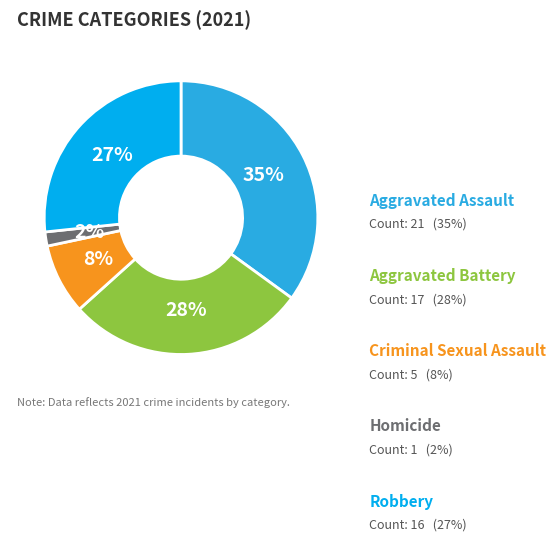

Is there a majority slice in this chart?

No